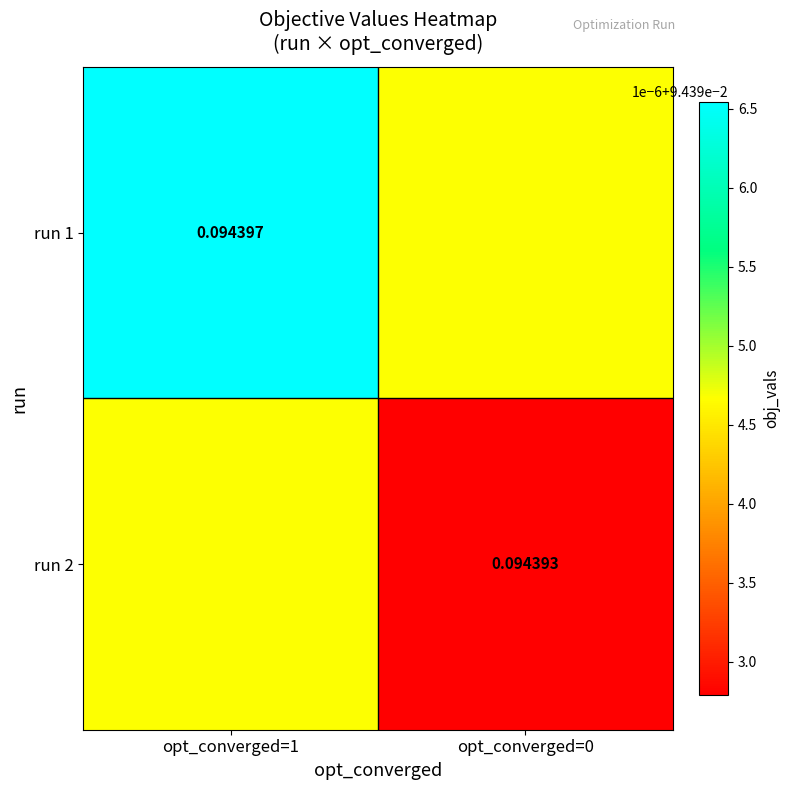

At which category is the sum across all series the highest?

opt_converged=1